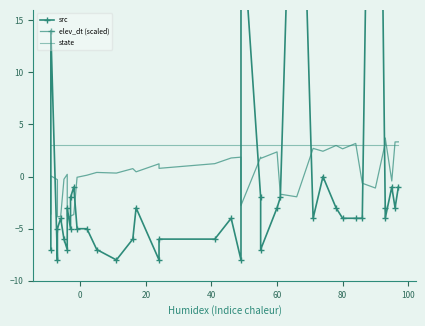

Is it true that state equals 3.9 at 16?

False